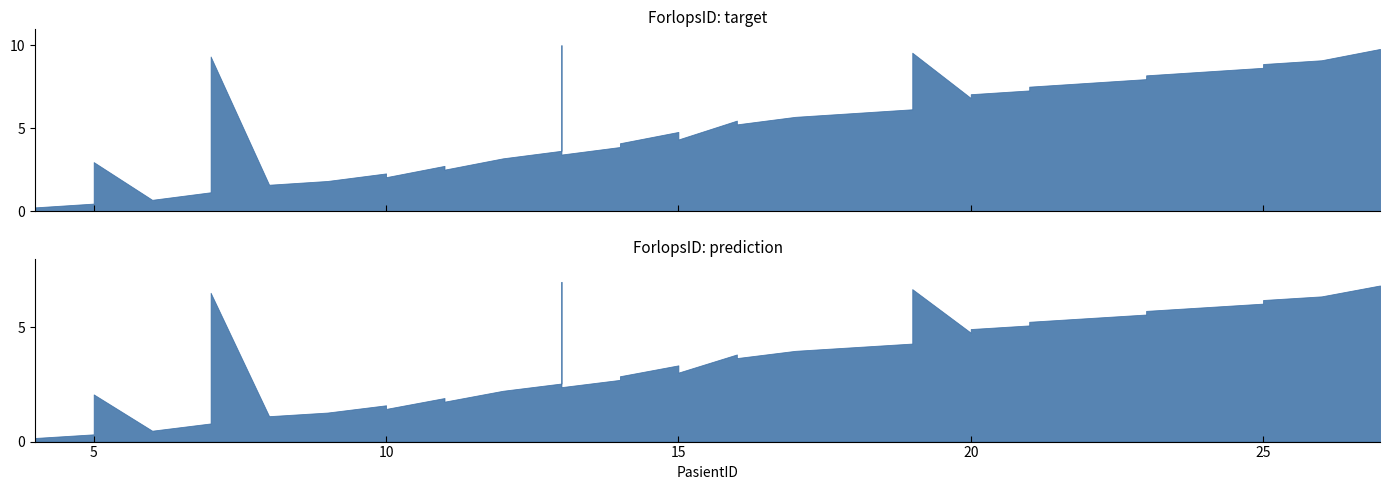

What are all the series names shown in the legend?

ForlopsID (target), ForlopsID (prediction)